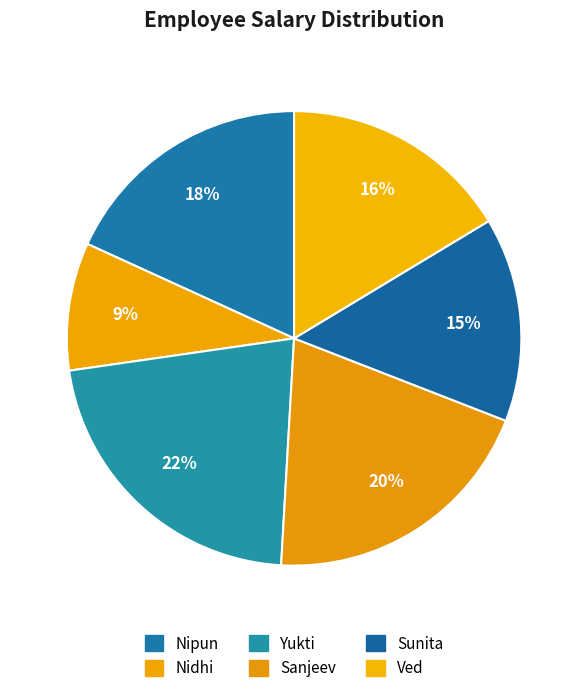

What is the largest slice in the pie chart?

Yukti